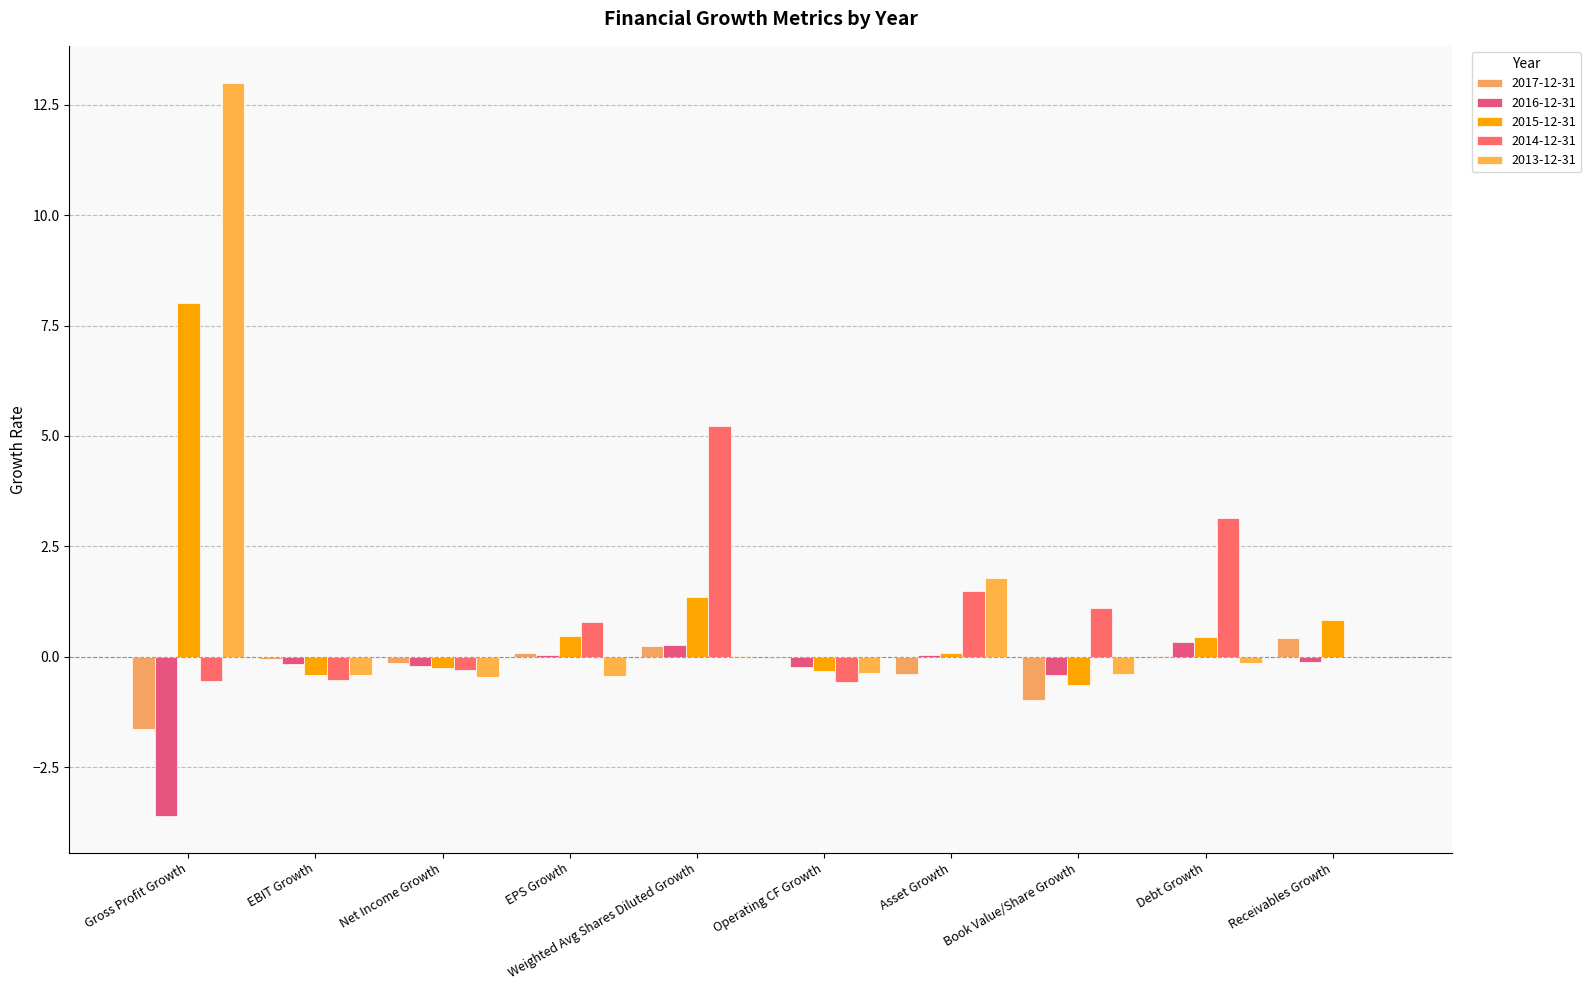

At which label does 2014-12-31 first exceed 0?

EPS Growth